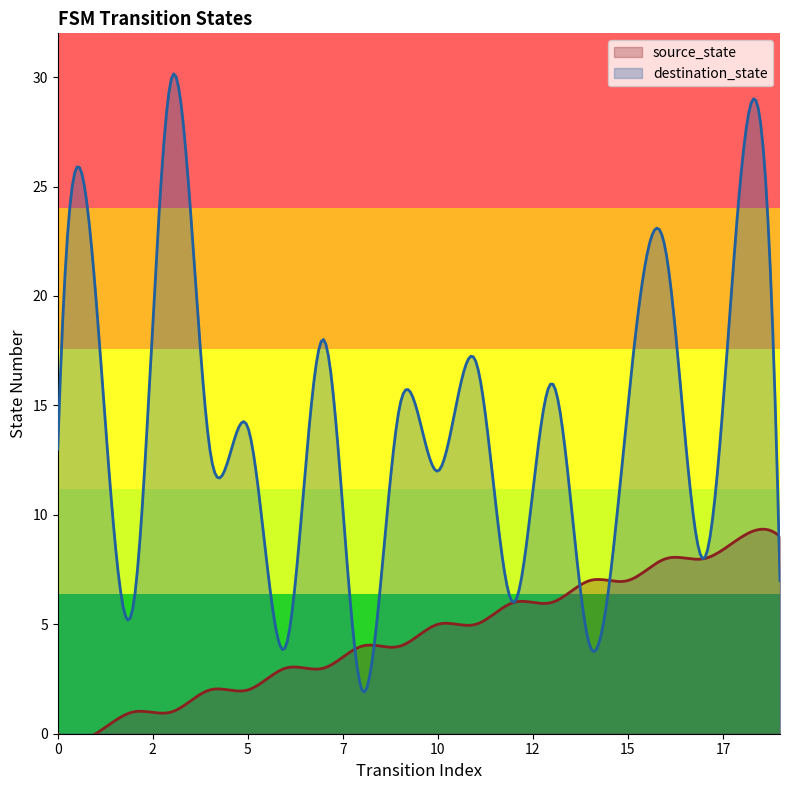

At how many categories does at least one series exceed 4?

18